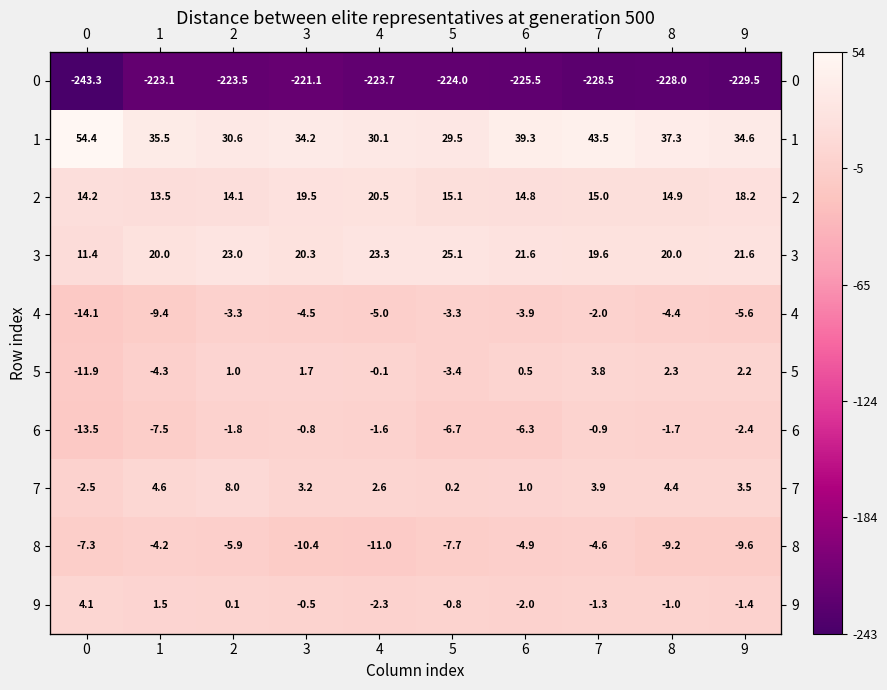

Is it true that 3 equals 19.6 at 7?

True